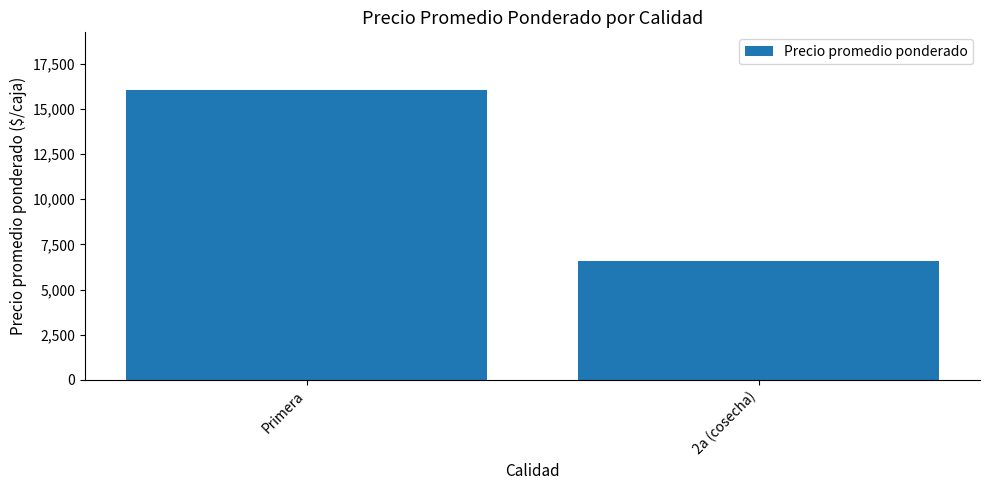

What is the change in value from Primera to 2a (cosecha)?

-9427